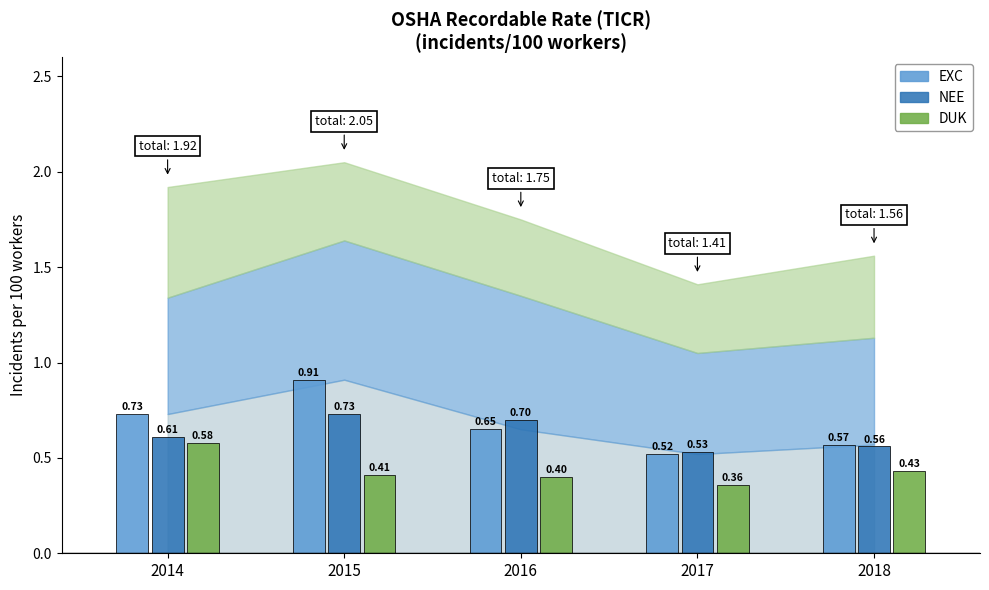

What is the difference between the highest and lowest values at 2016?

0.3